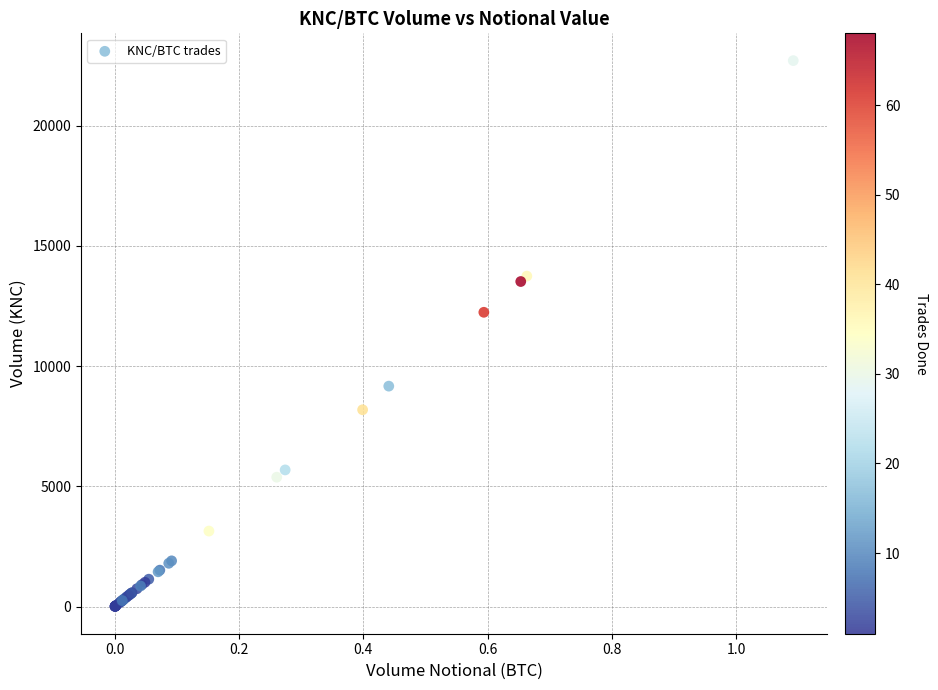

What Y value in the scatter plot is closest to 11353?

12236